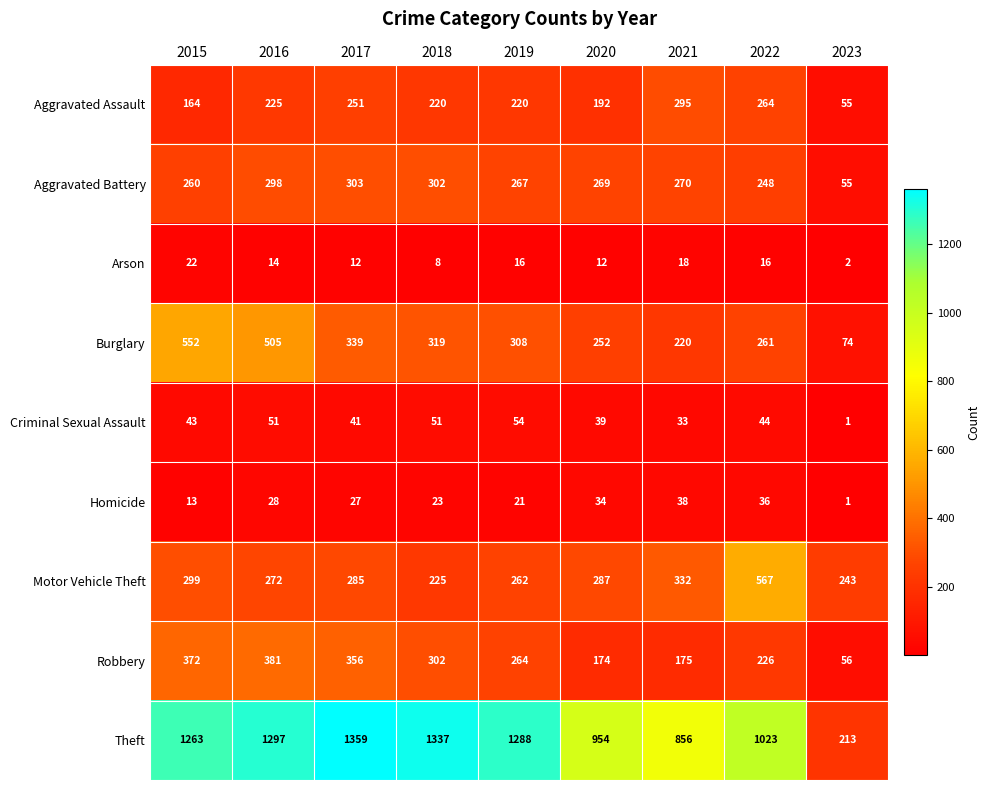

Is it true that Criminal Sexual Assault equals 65 at 2020?

False